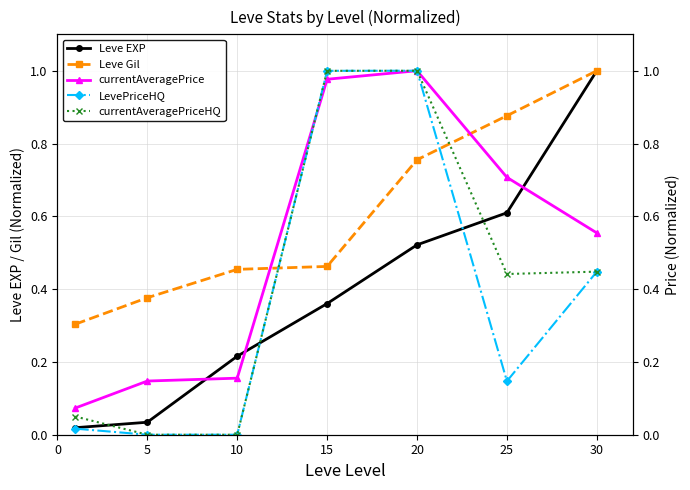

How many lines are shown in the chart?

5